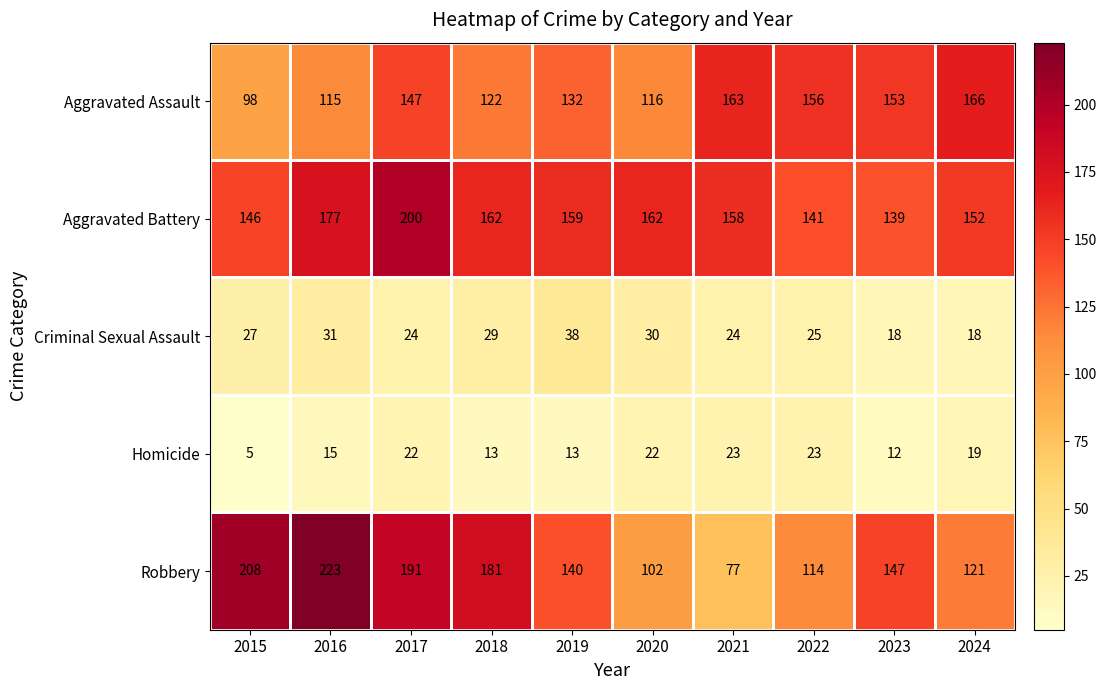

What is the difference between the Robbery values at 2020 and 2015?

106